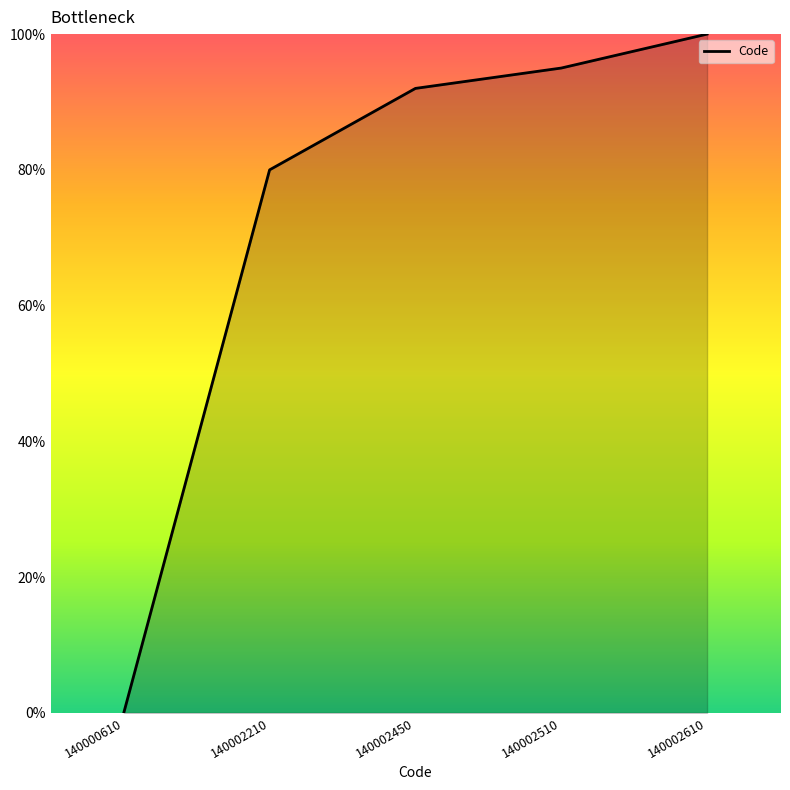

What is the maximum value shown in the chart?

100